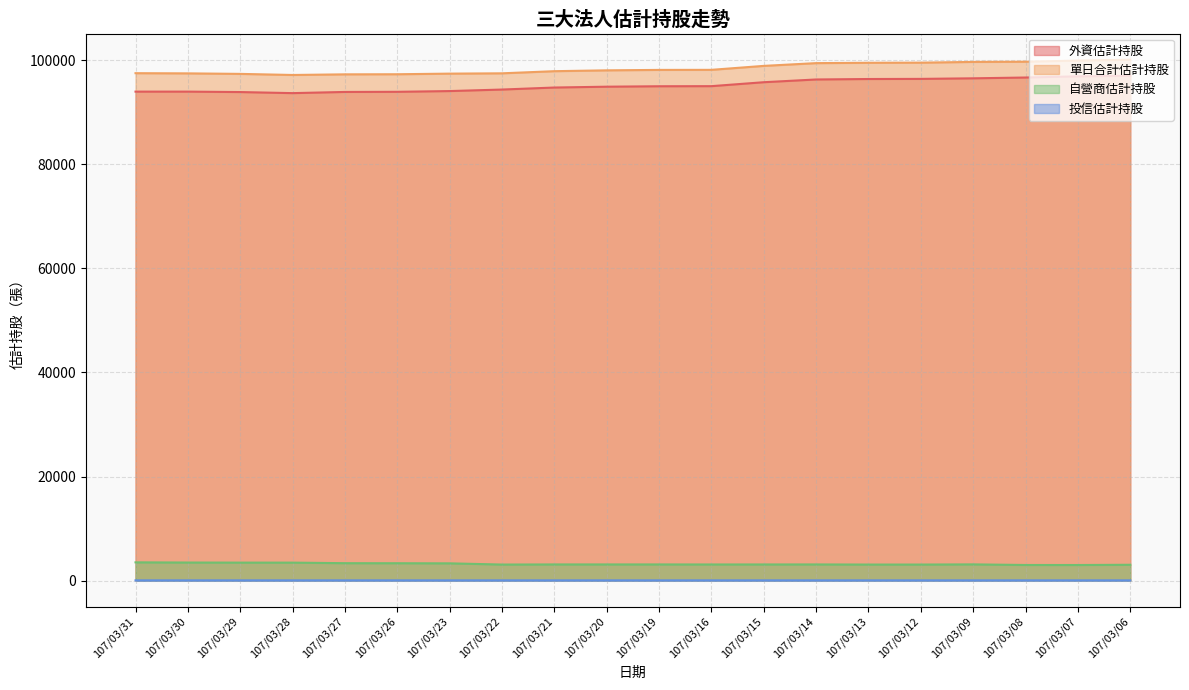

At which label does 單日合計估計持股 reach its peak?

107/03/06